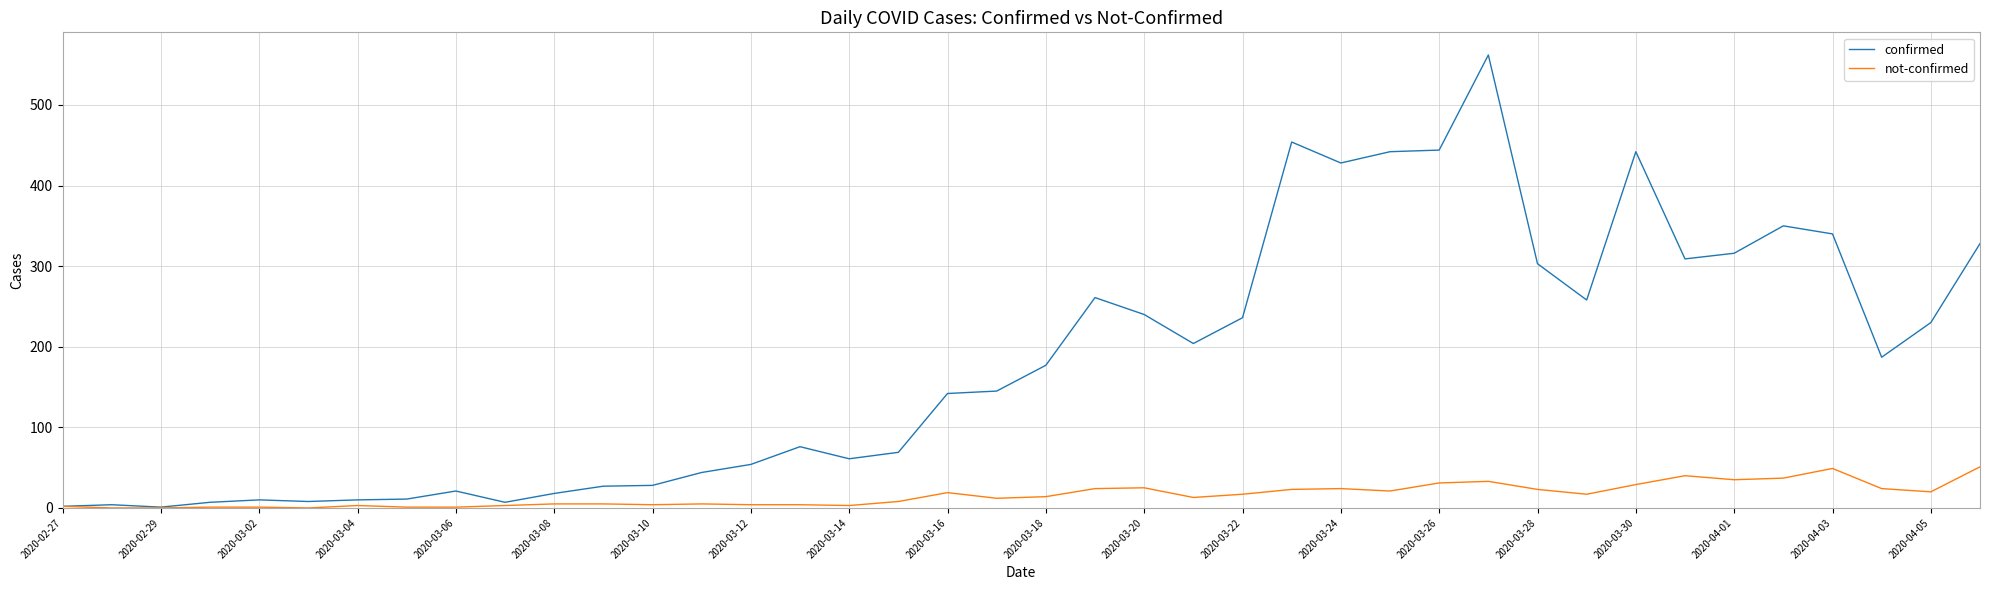

What is the maximum value for not-confirmed?

51